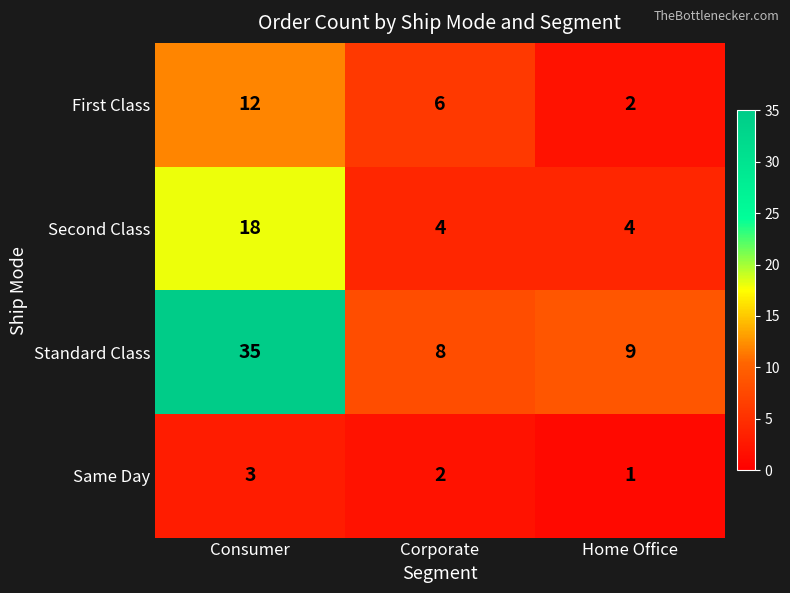

At which category does the chart reach its peak across all series?

Consumer